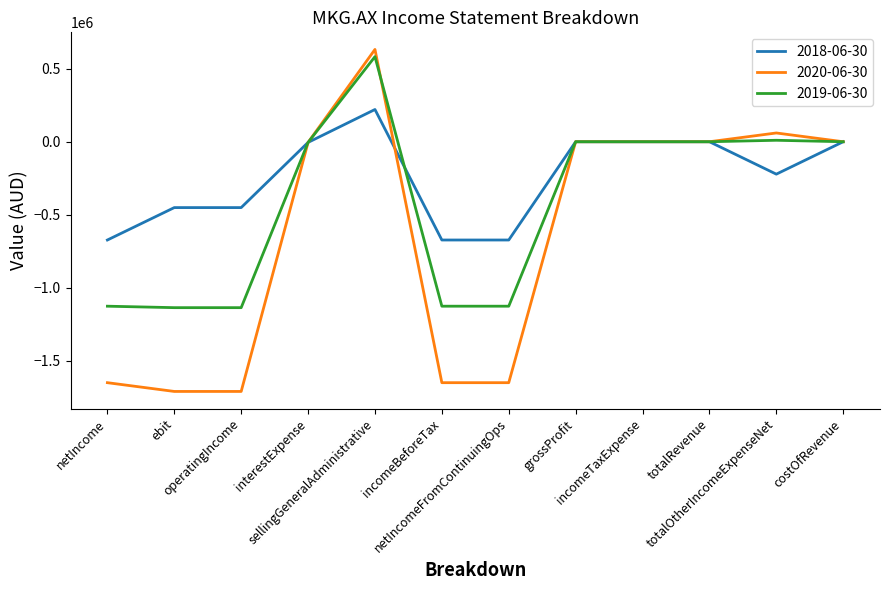

Rank the series by their average value, from highest to lowest.

2018-06-30, 2019-06-30, 2020-06-30